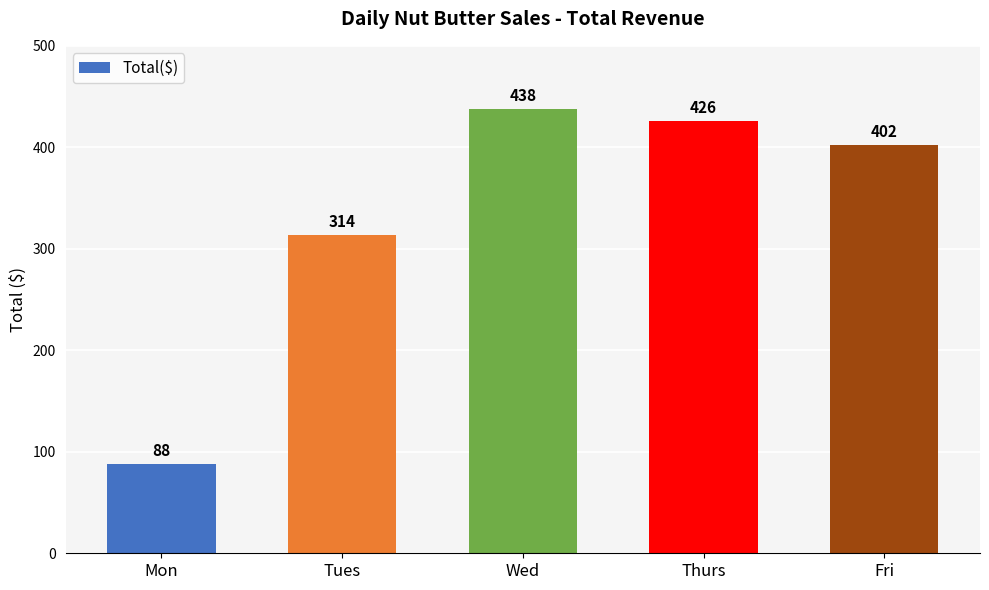

Which label corresponds to the largest value in the chart?

Wed